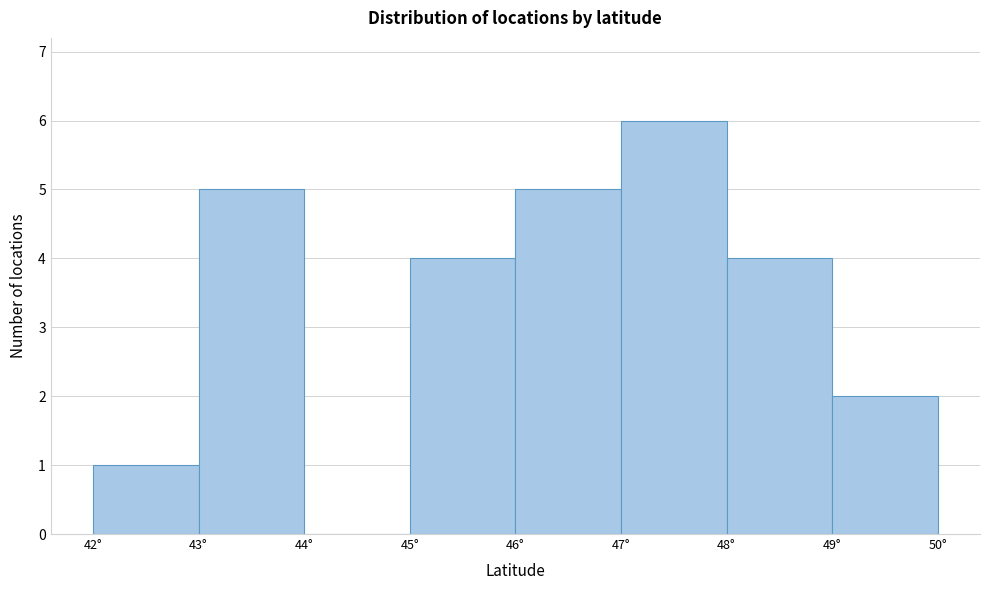

Over which range of the x-axis is the bar tallest?

47 to 48